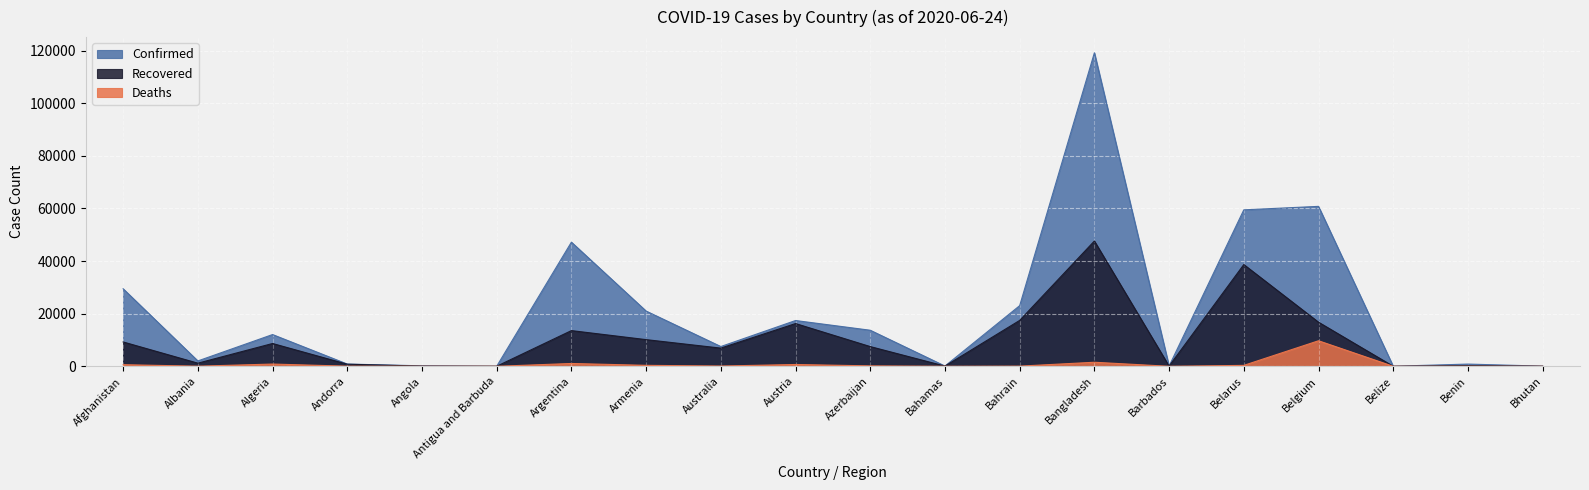

At which category is the sum across all series the highest?

Bangladesh